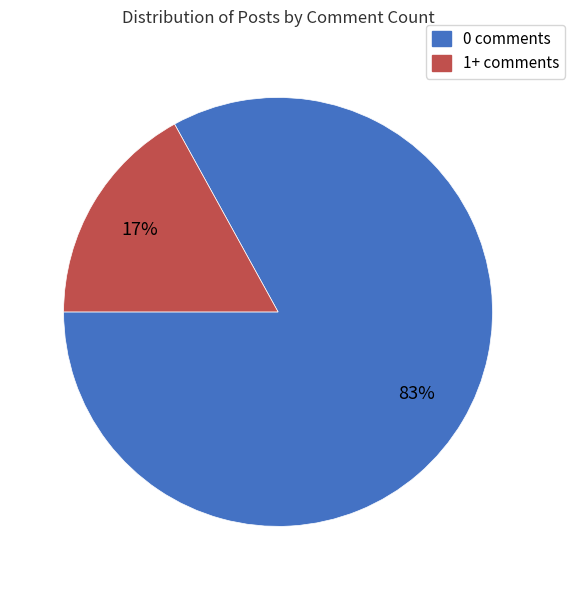

Which category has the smallest portion of the pie?

1+ comments